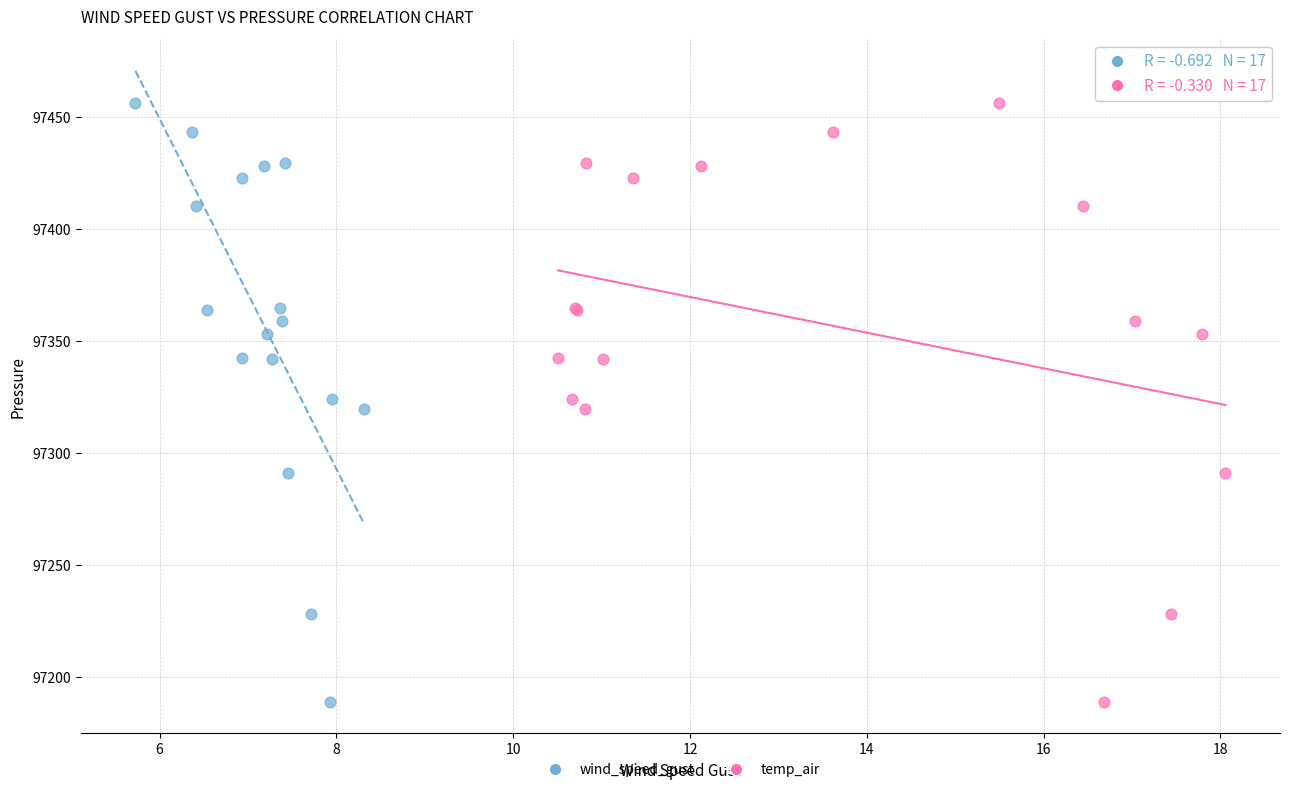

What are all the series names shown in the legend?

wind_speed_gust, temp_air